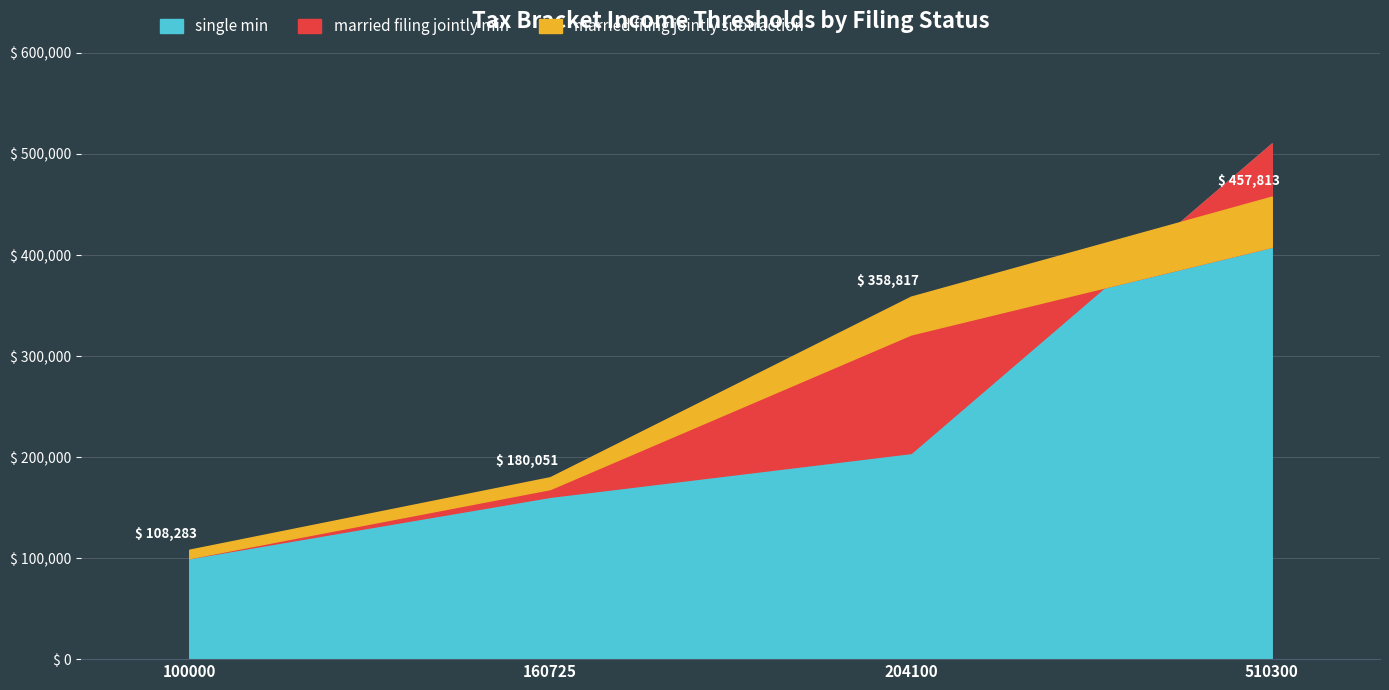

True or false: single min has more than 1 interior local peaks.

False